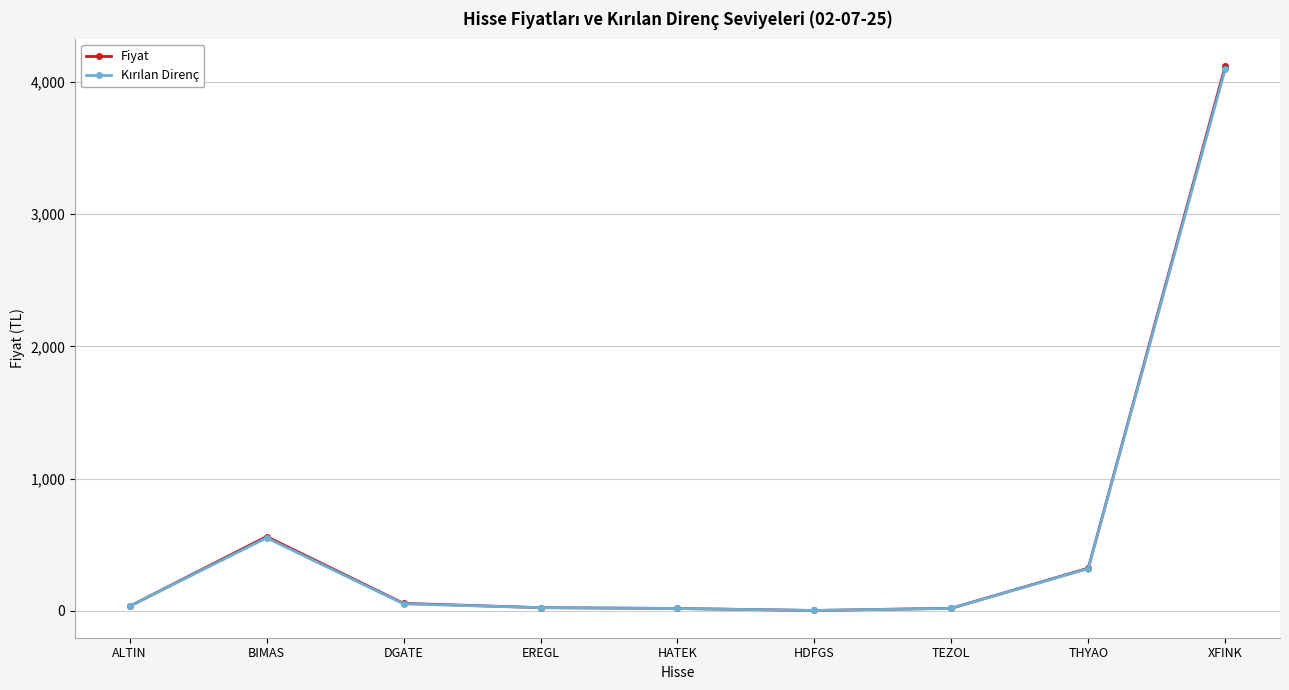

The value of Fiyat at THYAO is 562.4. True or false?

False